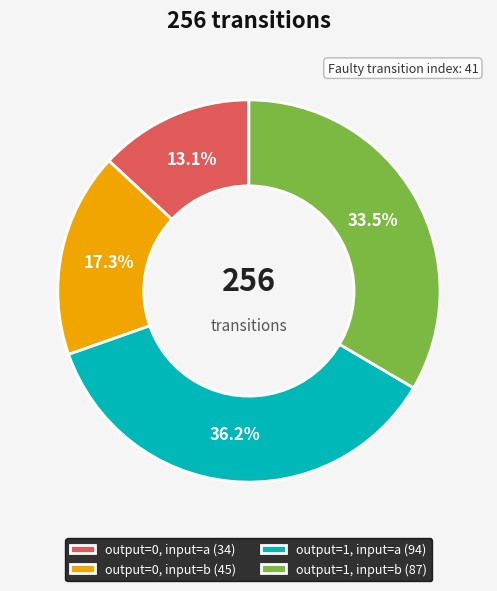

What percentage is the output=0, input=b slice, to the nearest percent?

17%